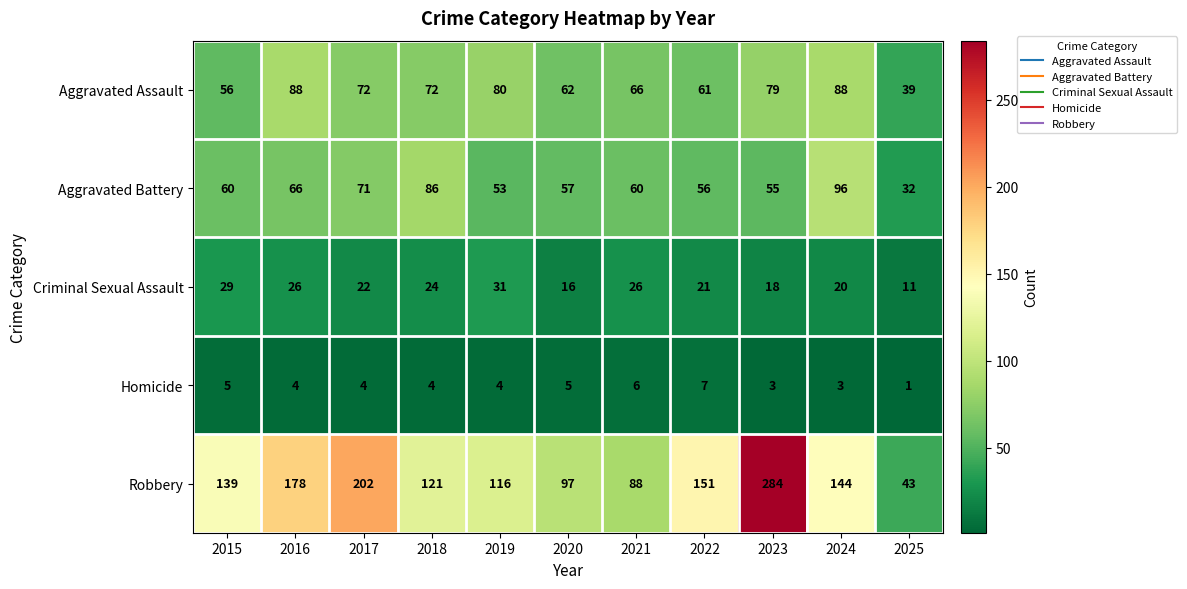

What is the maximum value shown in the chart?

284